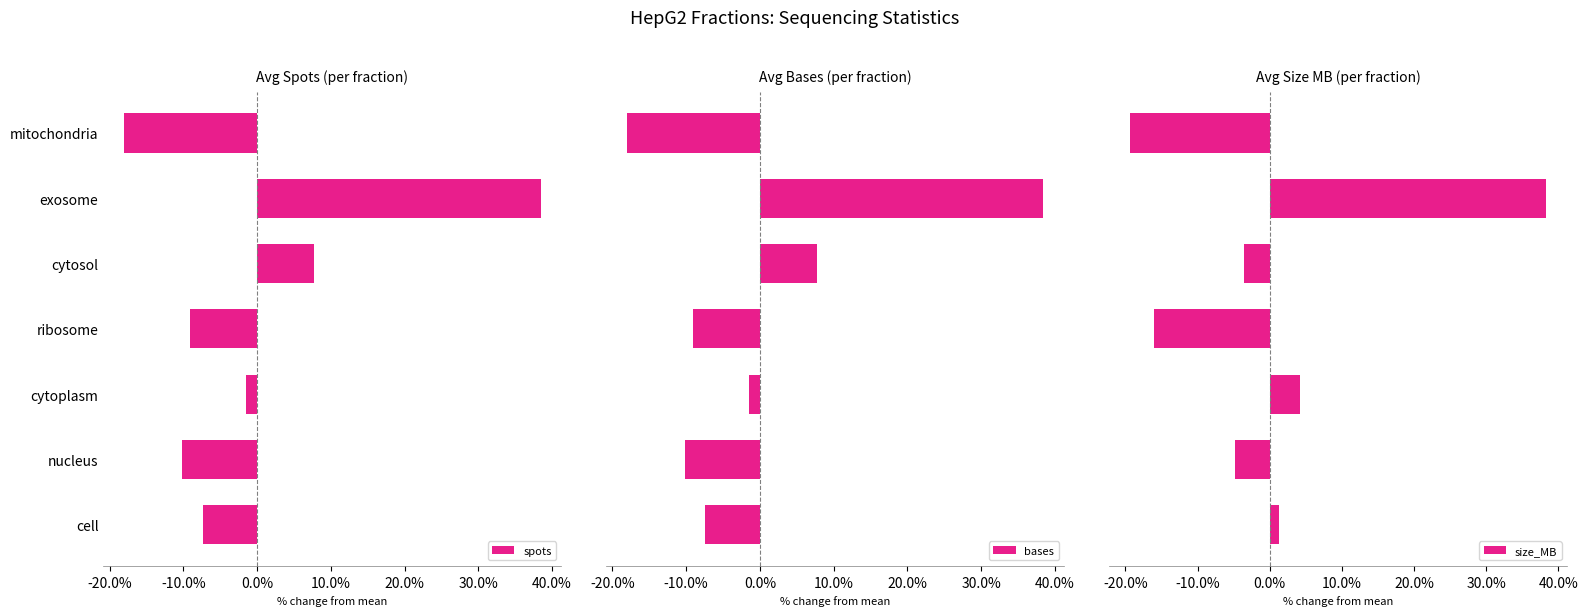

How many data points in size_MB are less than -3?

4